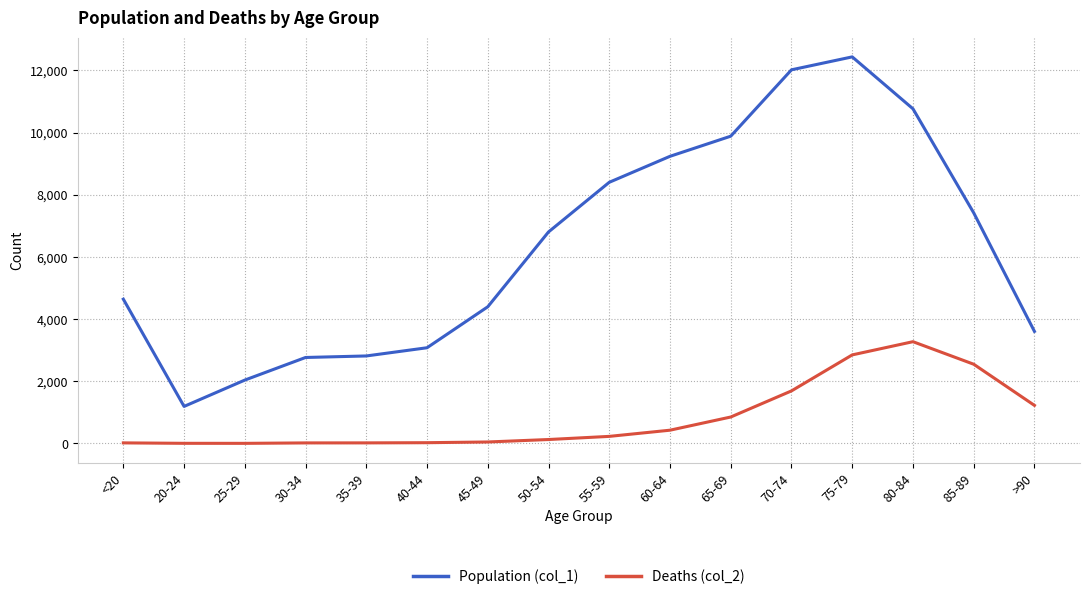

What is the total value across all series at 75-79?

15282